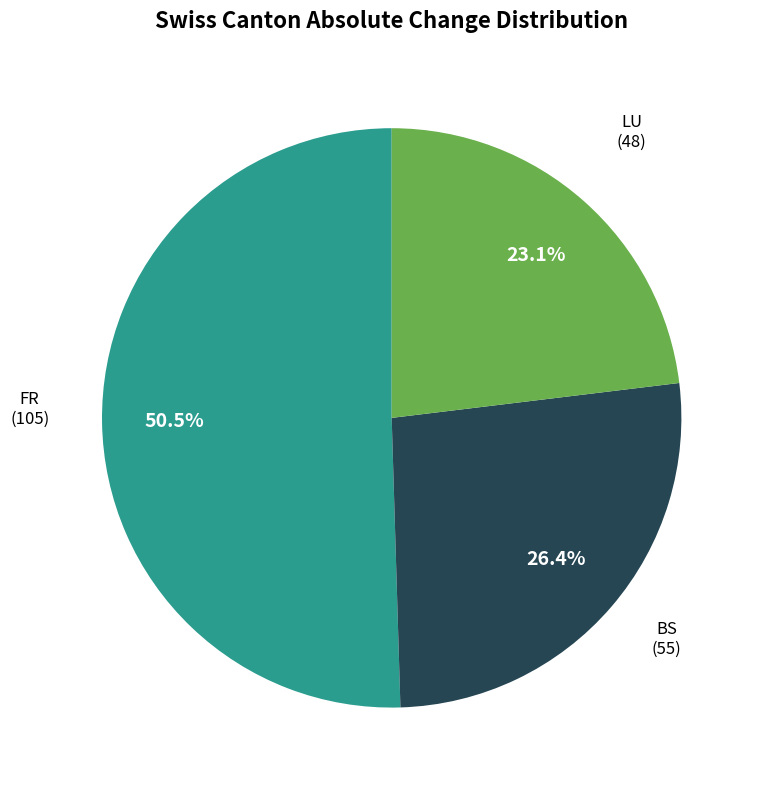

Is there any slice that represents more than half of the pie?

Yes